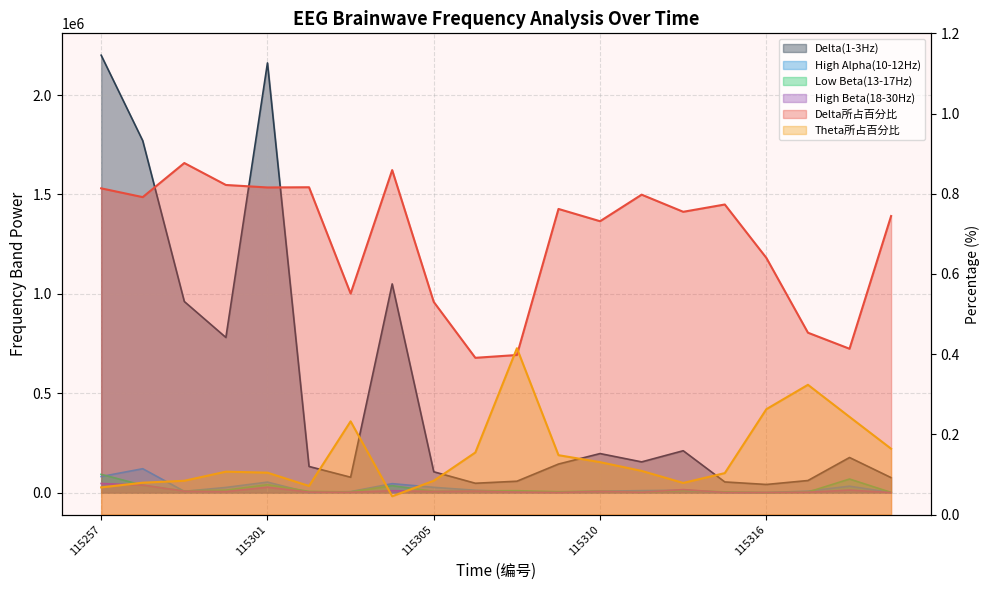

The value of High Alpha(10-12Hz) at 115303 is 5546.0. True or false?

True